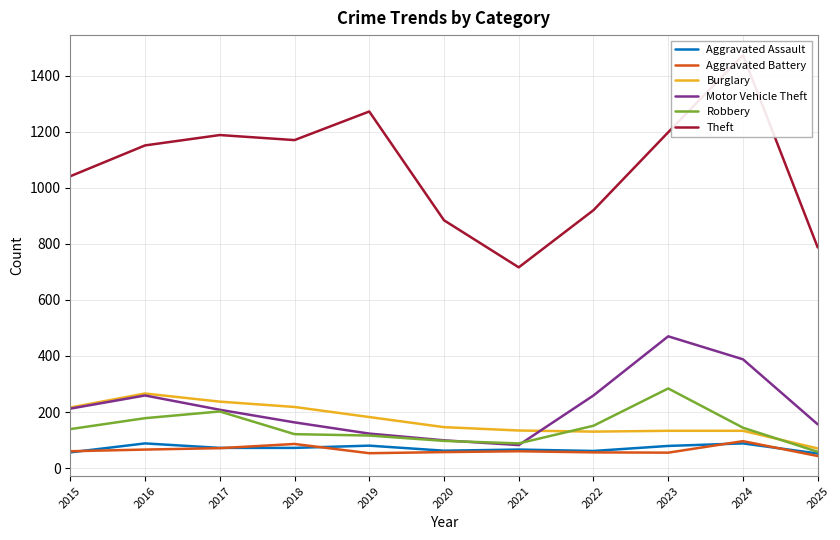

Which series has the widest spread of values?

Theft